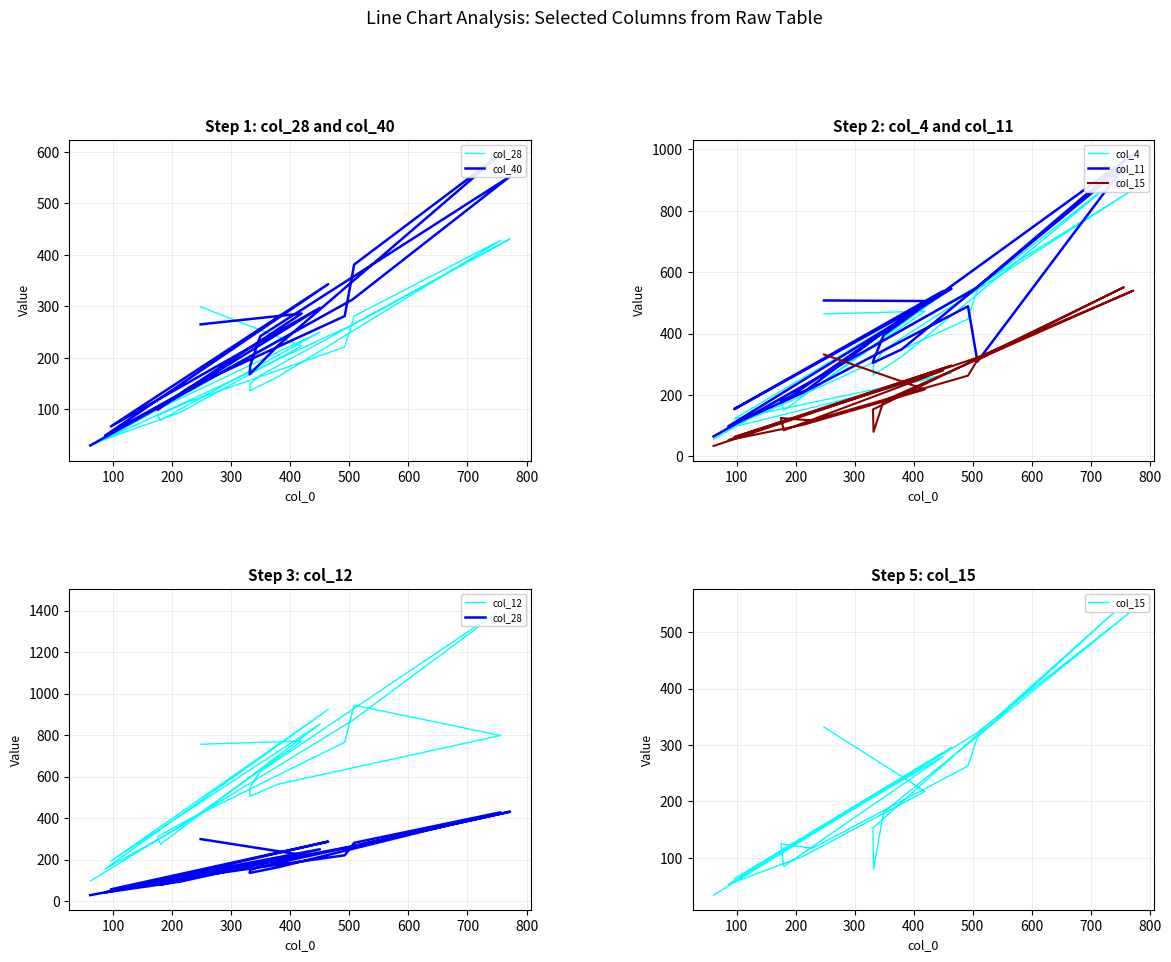

Is it true that col_40 equals 39 at 19?

False